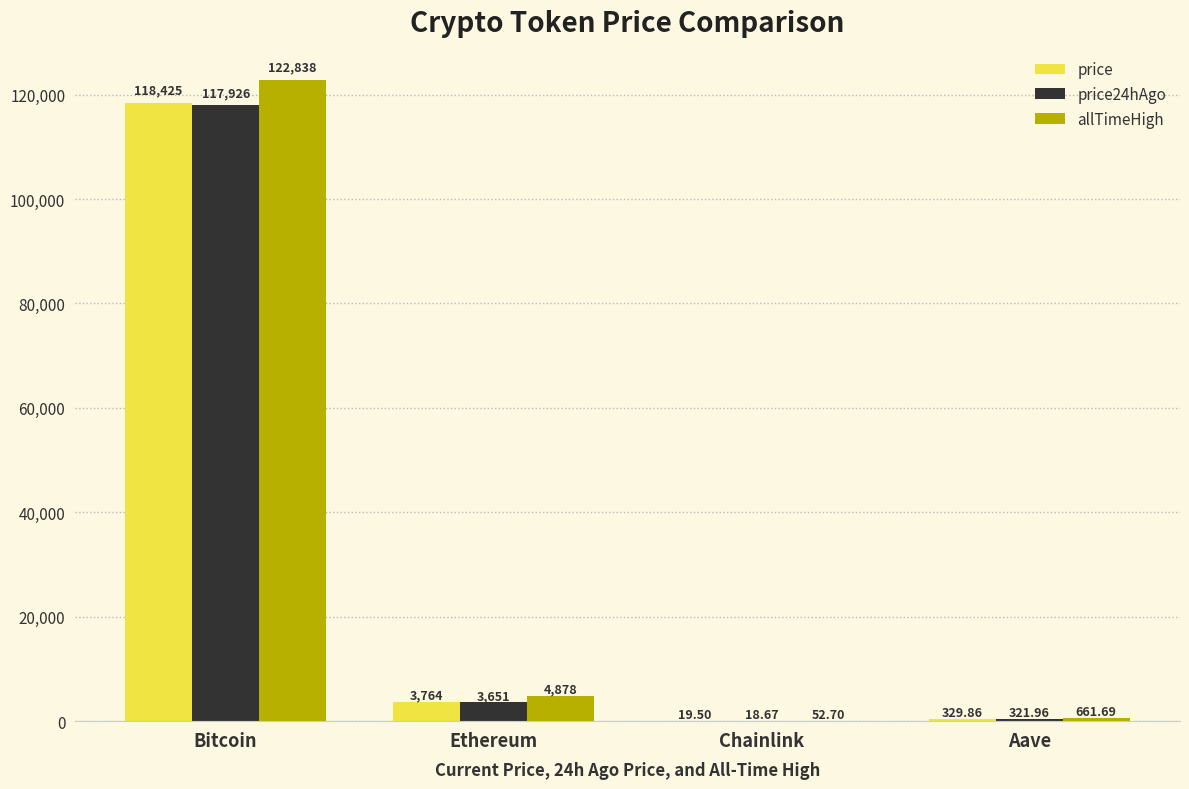

Are the bars grouped side by side (vs. stacked)?

Yes